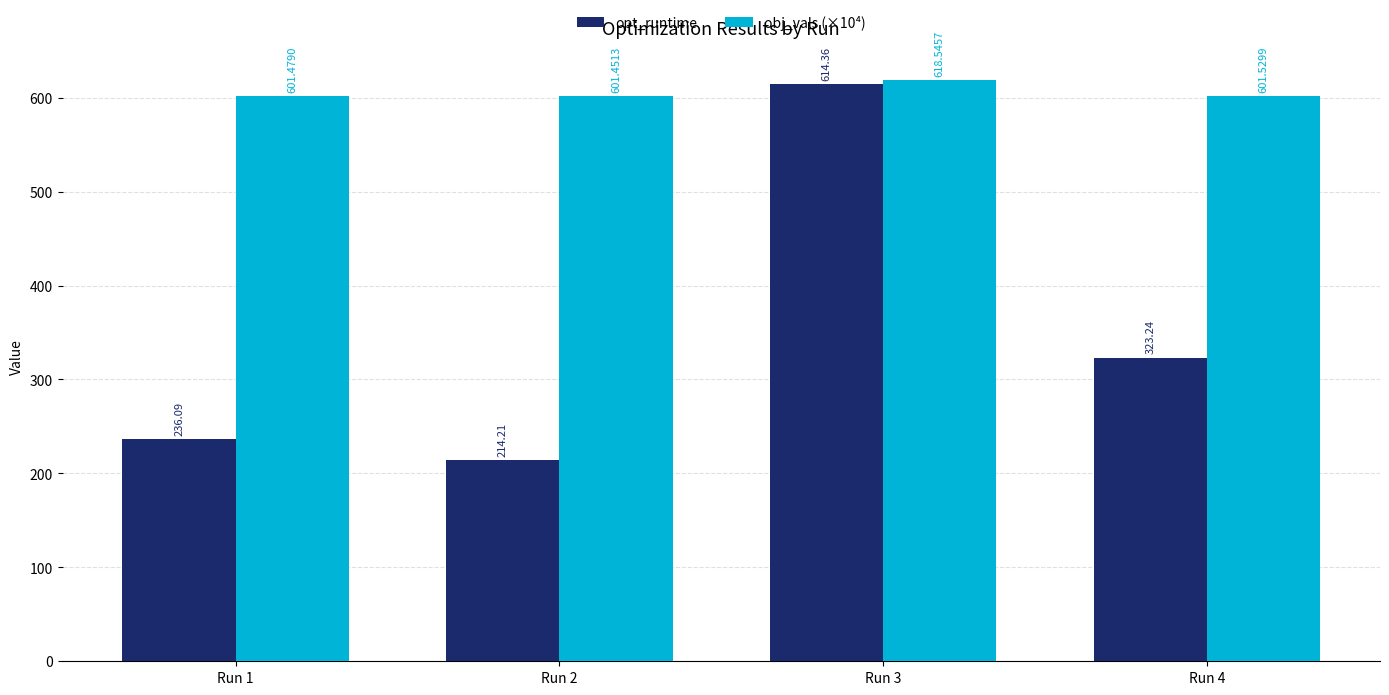

Reading right to left, transcribe all the data shown in this chart.

opt_runtime: 323.2	614.4	214.2	236.1
obj_vals (×10⁴): 601.5	618.5	601.5	601.5